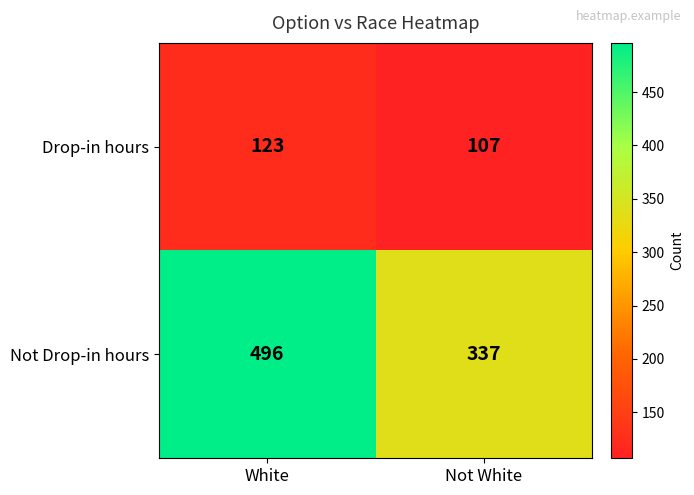

At White, list the series in order from smallest to largest.

Drop-in hours, Not Drop-in hours